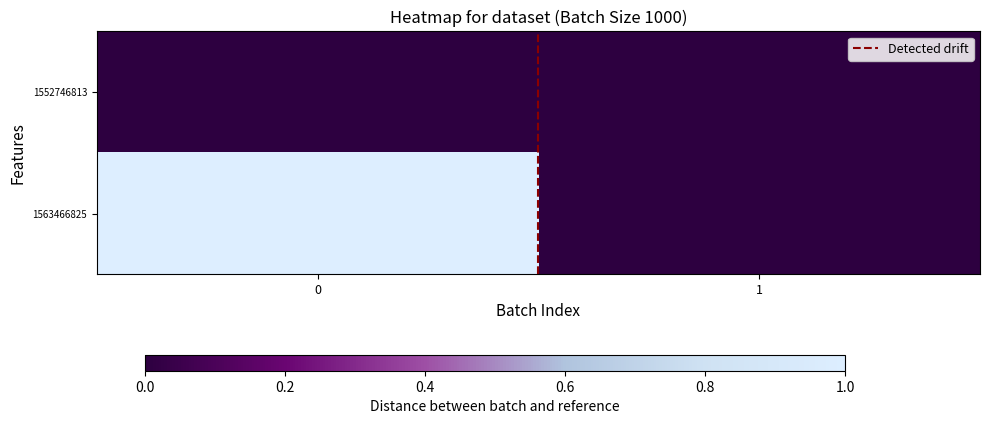

Count the number of data series in this chart.

2